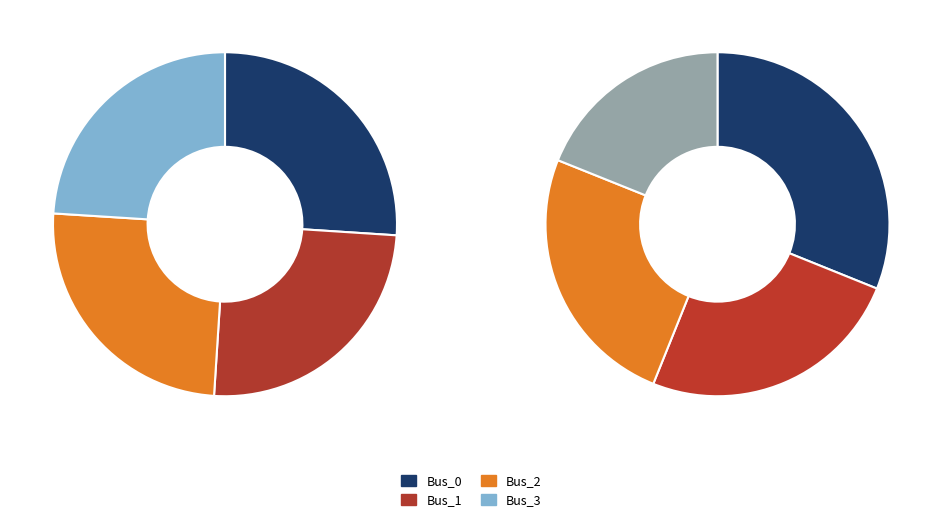

Which category has the biggest portion of the pie?

Bus_0